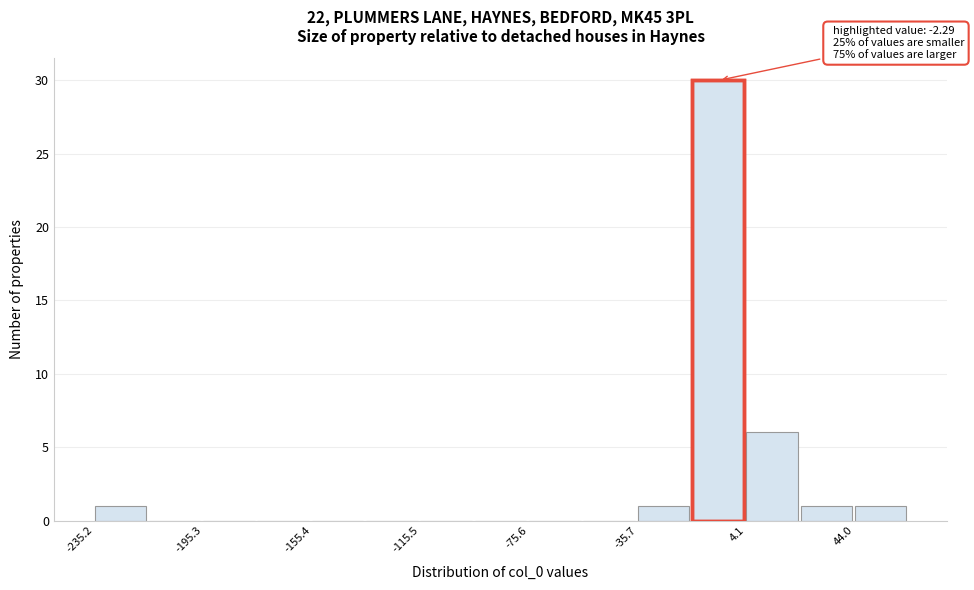

Around what value on the x-axis is the tallest bar? Give the approximate position of its centre, as read against the axis.

-5